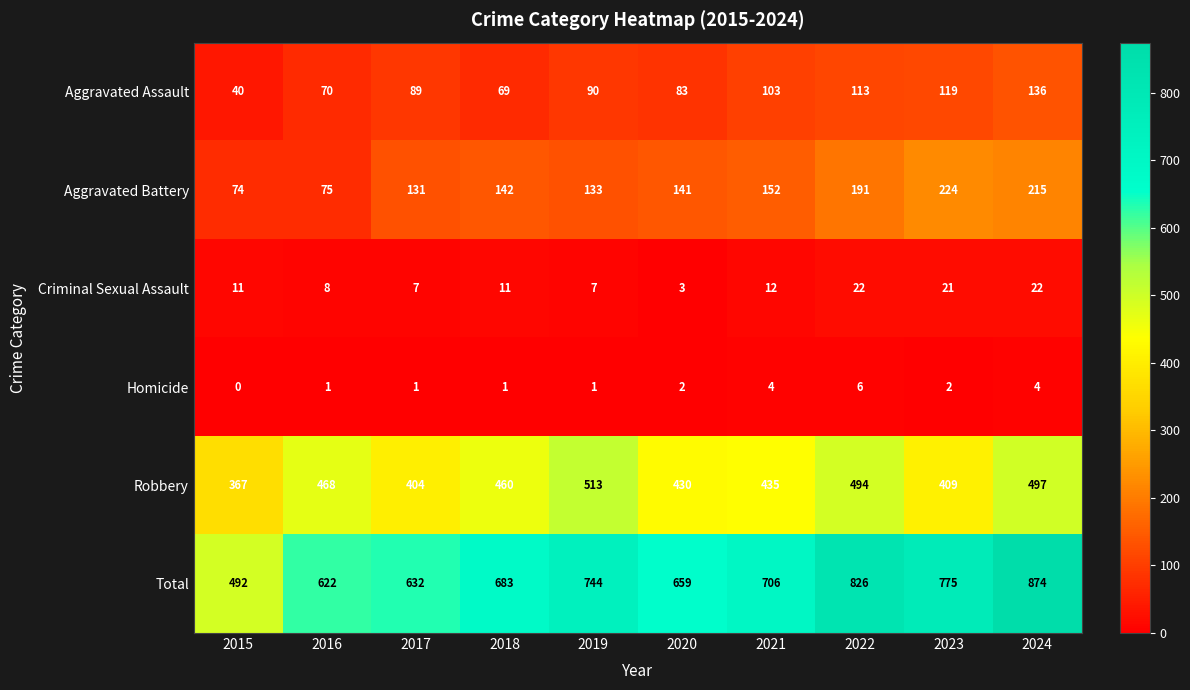

At how many categories does at least one series exceed 497?

9